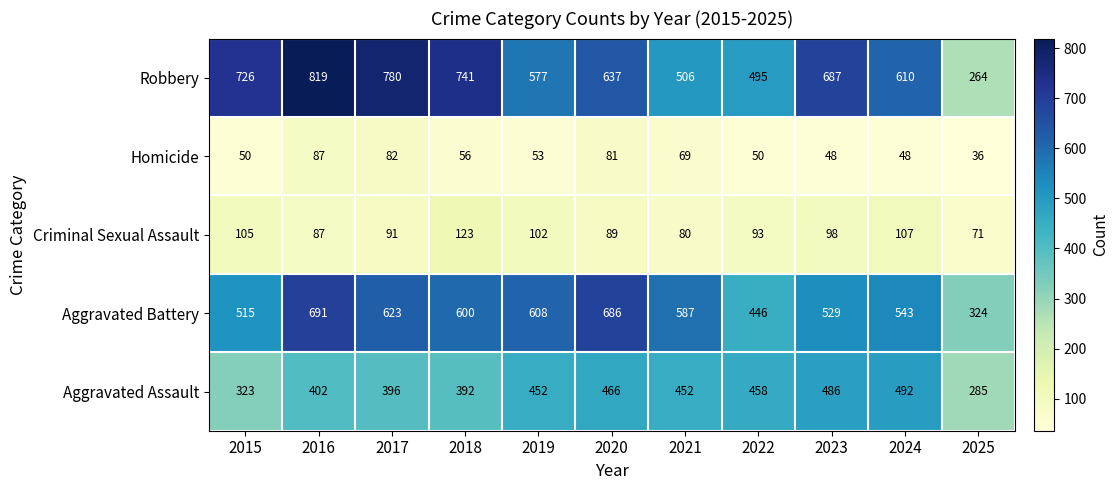

How many distinct data groups are displayed?

5